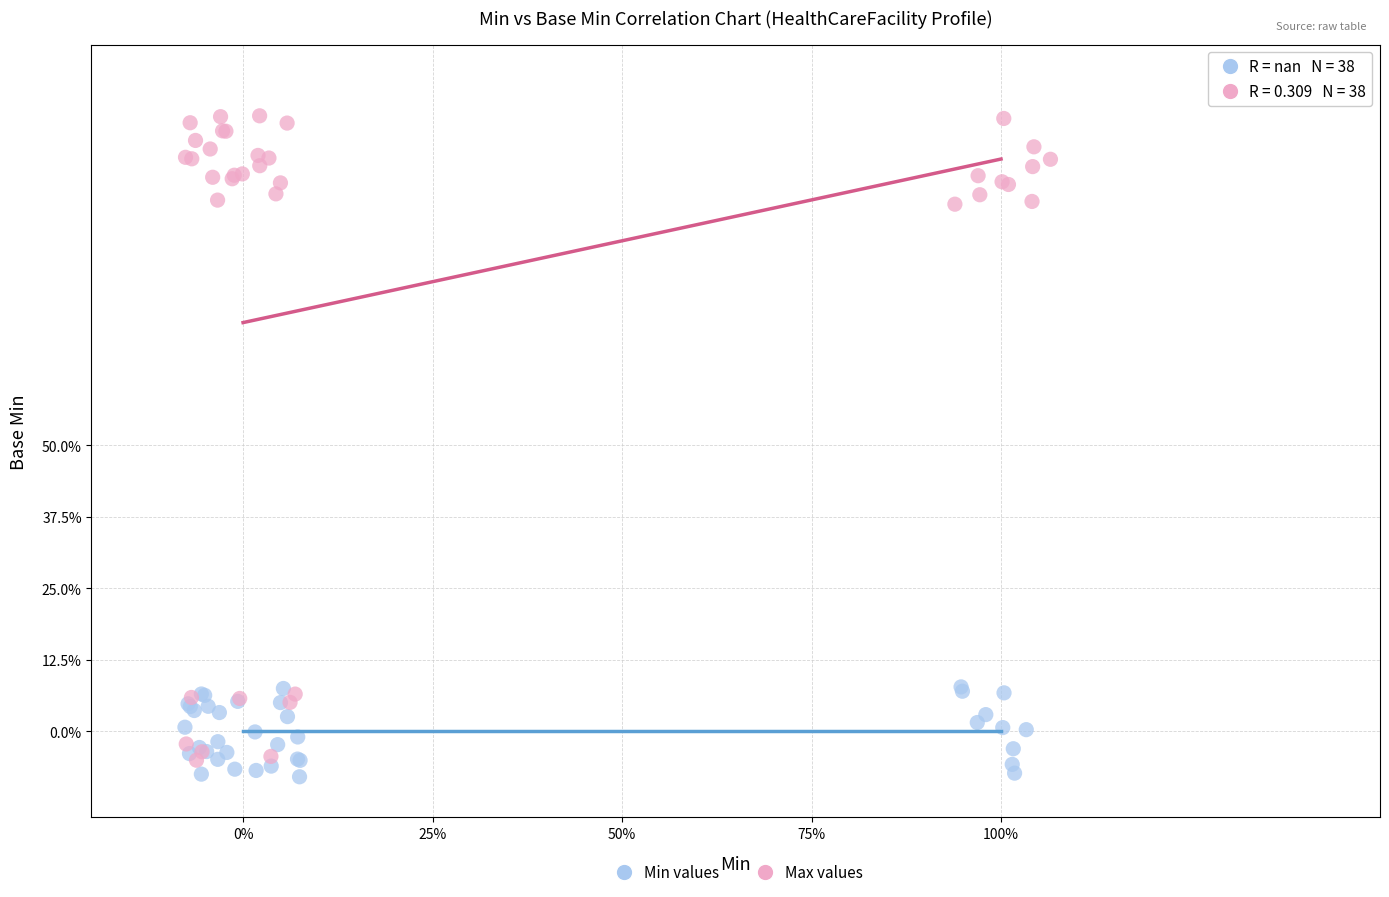

What are all the series names shown in the legend?

Min values, Max values